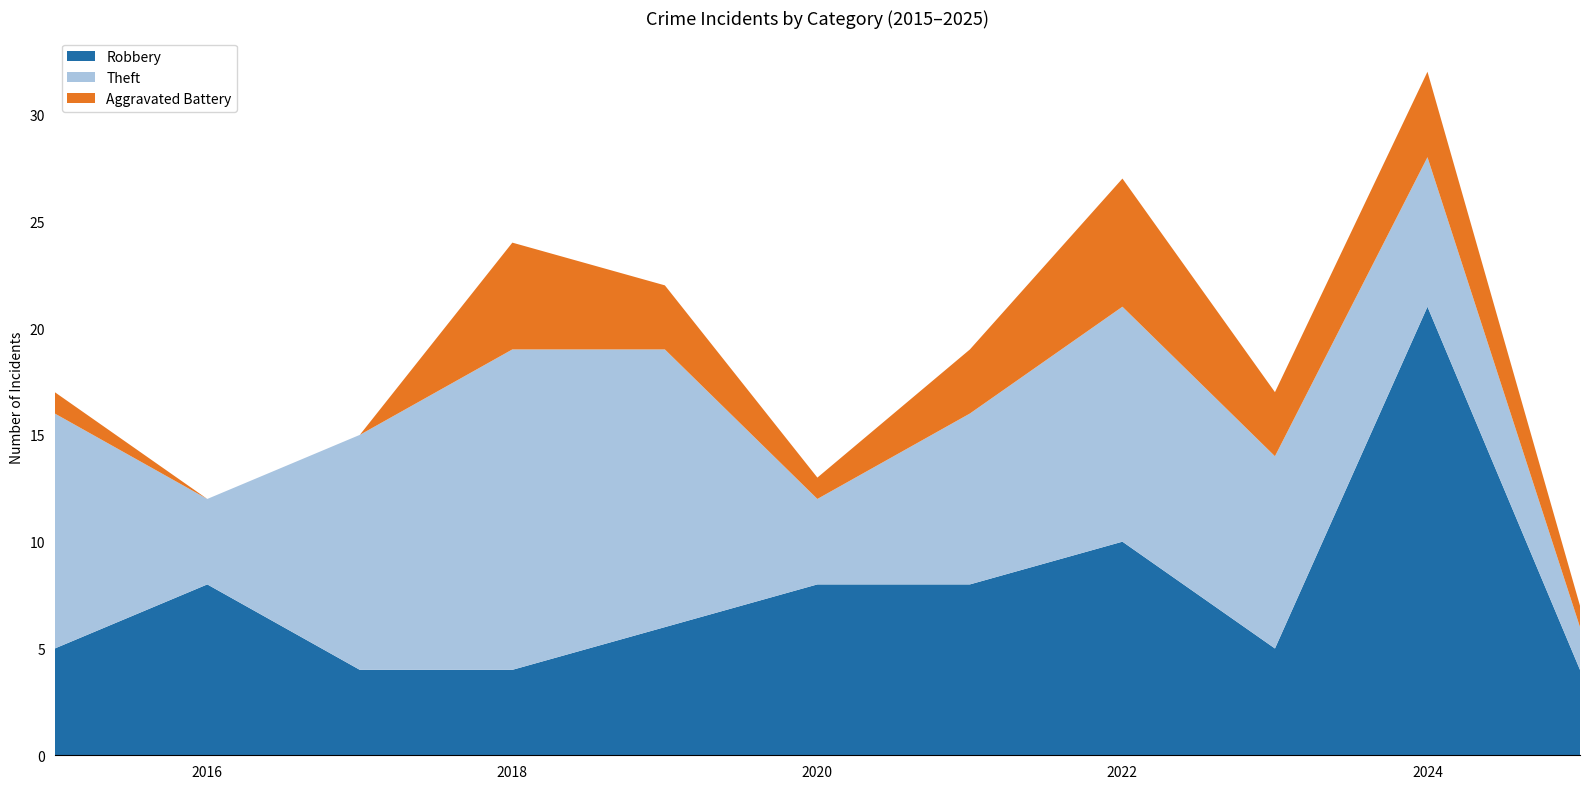

Reading left to right, list all the values displayed in this chart.

Robbery: 5	8	4	4	6	8	8	10	5	21	4
Theft: 11	4	11	15	13	4	8	11	9	7	2
Aggravated Battery: 1	0	0	5	3	1	3	6	3	4	1